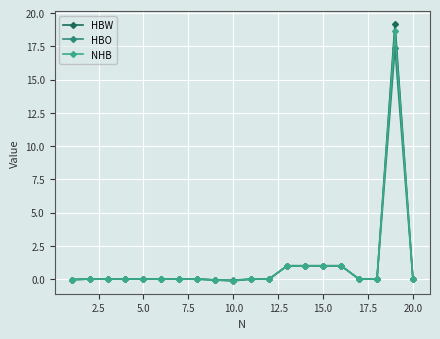

What are all the series names shown in the legend?

HBW, HBO, NHB